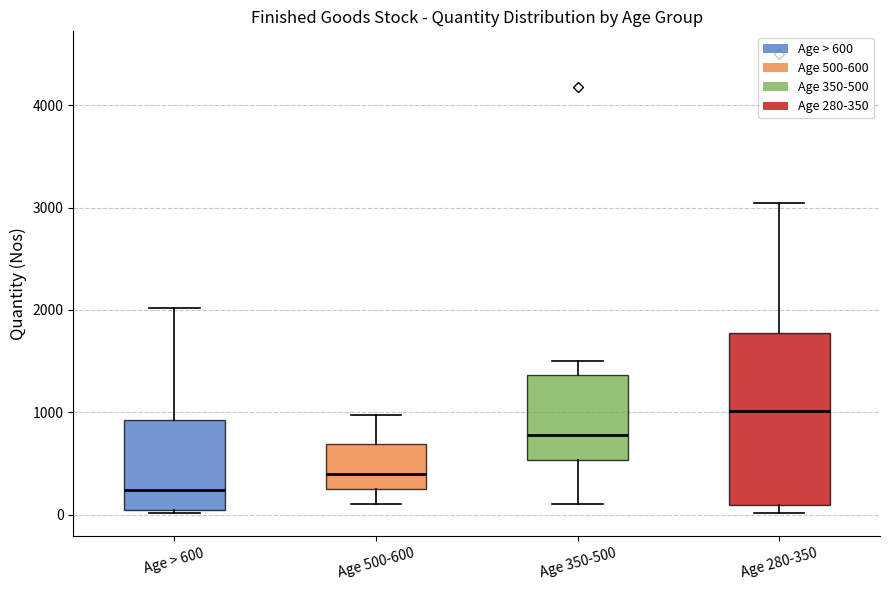

Which box is the tallest, from its lower edge to its upper edge?

Age 280-350